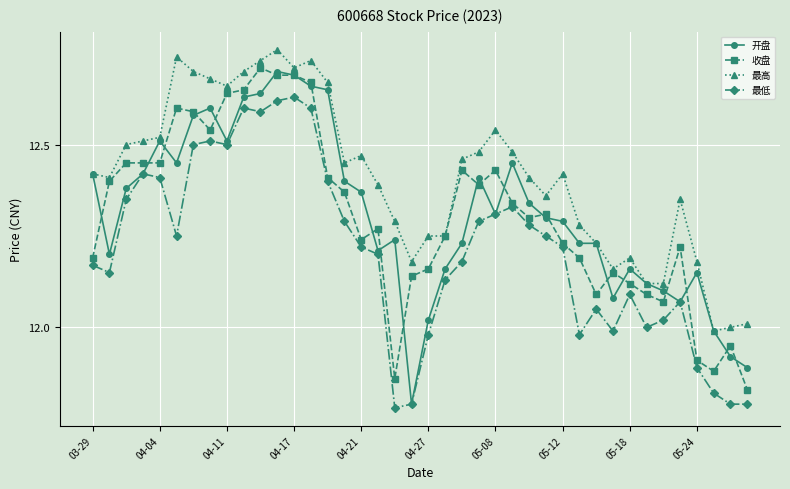

True or false: 最低 and 最高 cross at least once.

False